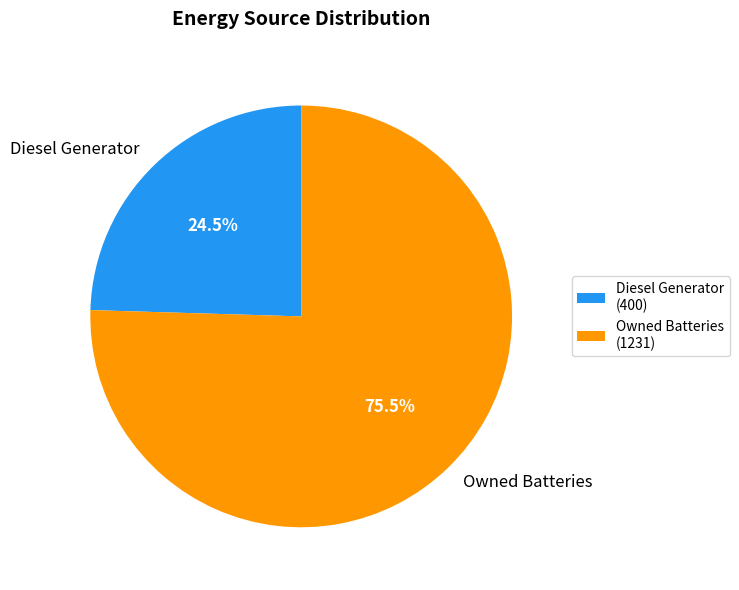

What is the ratio of the value at Owned Batteries to the value at Diesel Generator?

3.1